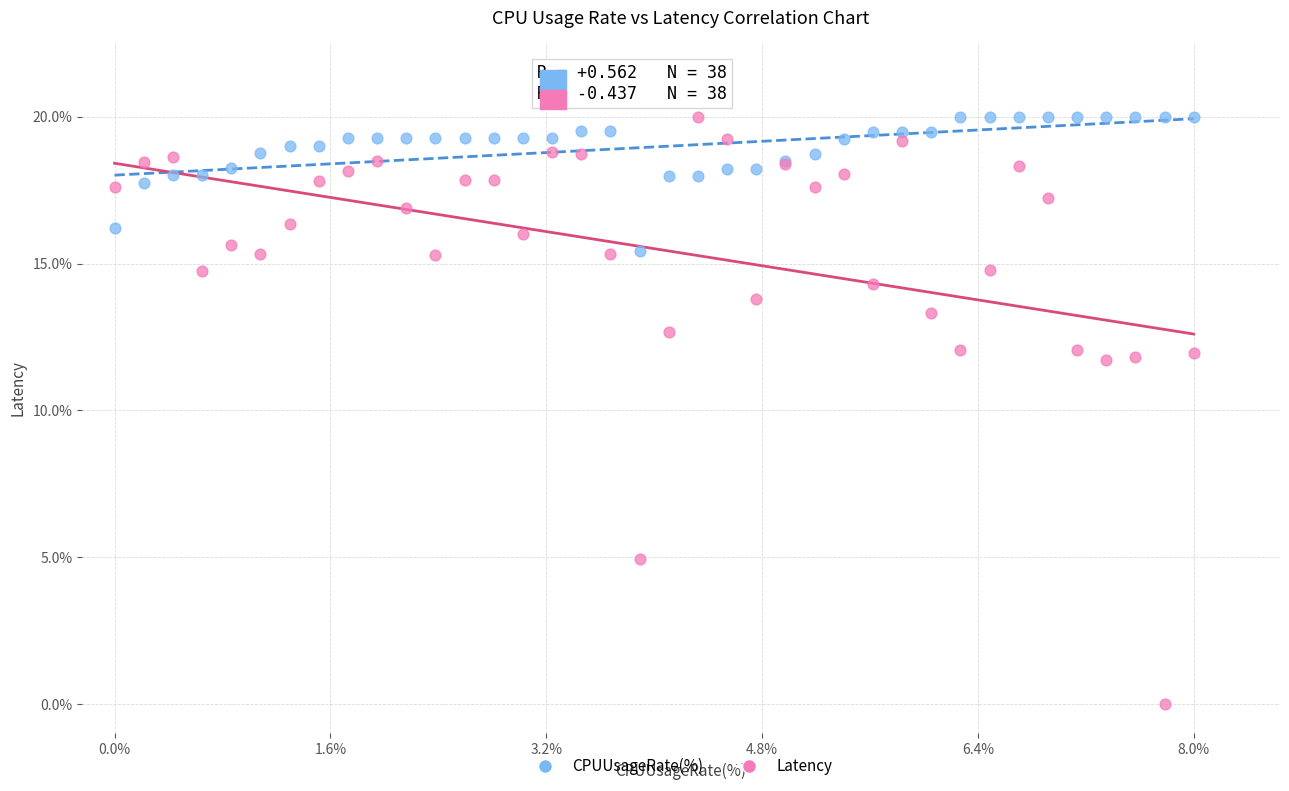

Which series contains the lowest Y value?

Latency